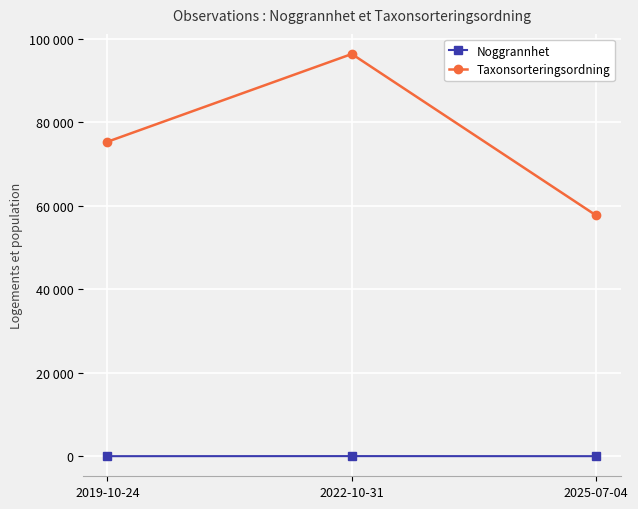

Is this an area chart (filled region under the line)?

No